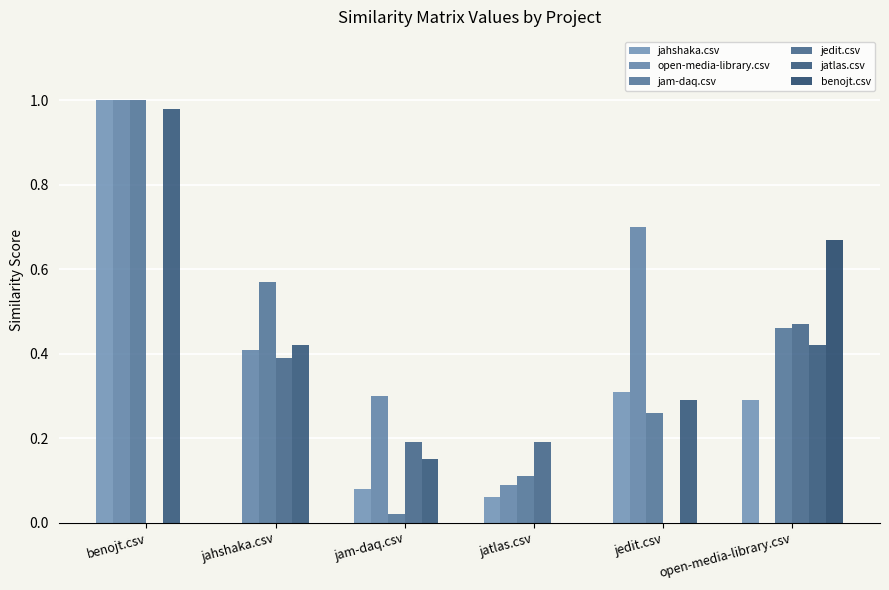

Between jatlas.csv and open-media-library.csv, which series saw the biggest shift?

benojt.csv